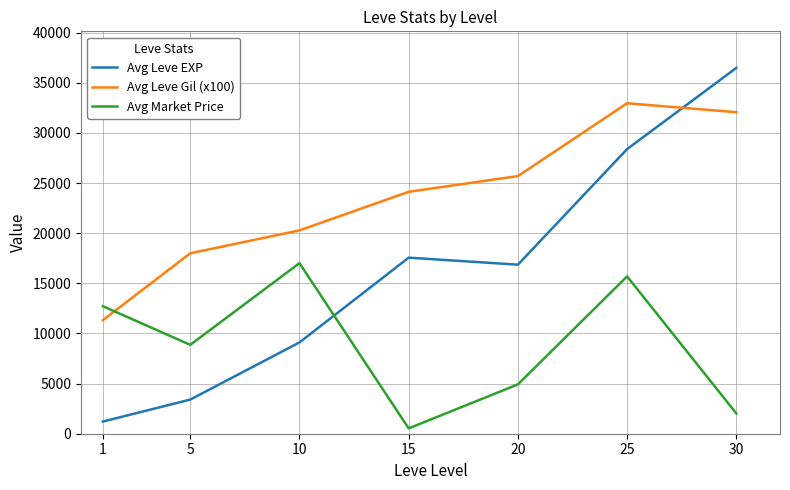

Is it true that Avg Market Price equals 17016.2 at 10?

True